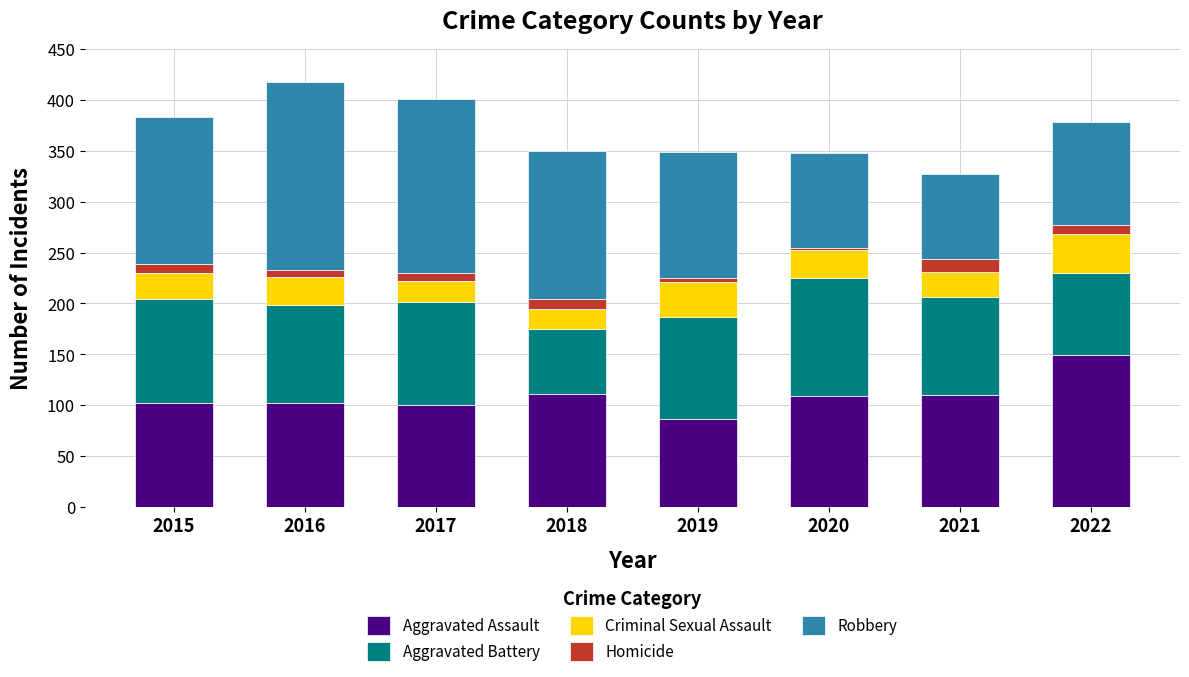

The Aggravated Assault series shows 37 at 2016. True or false?

False